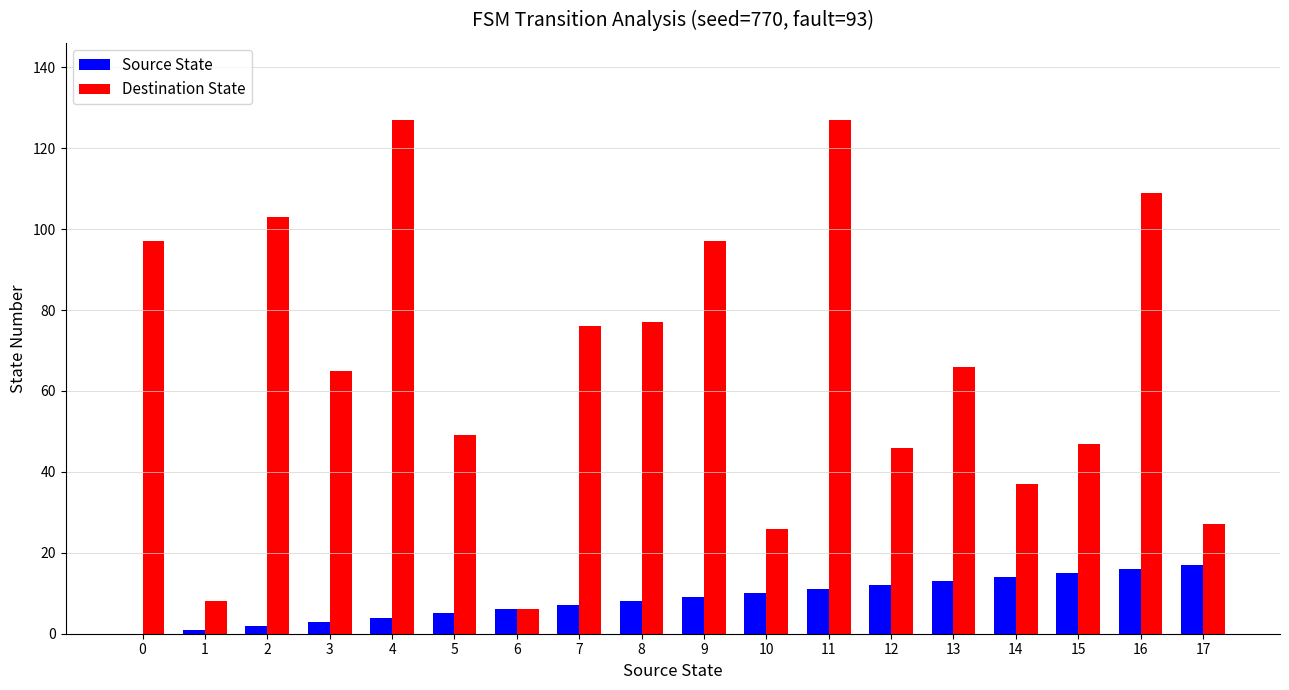

Between 9 and 15, which series saw the biggest shift?

Destination State